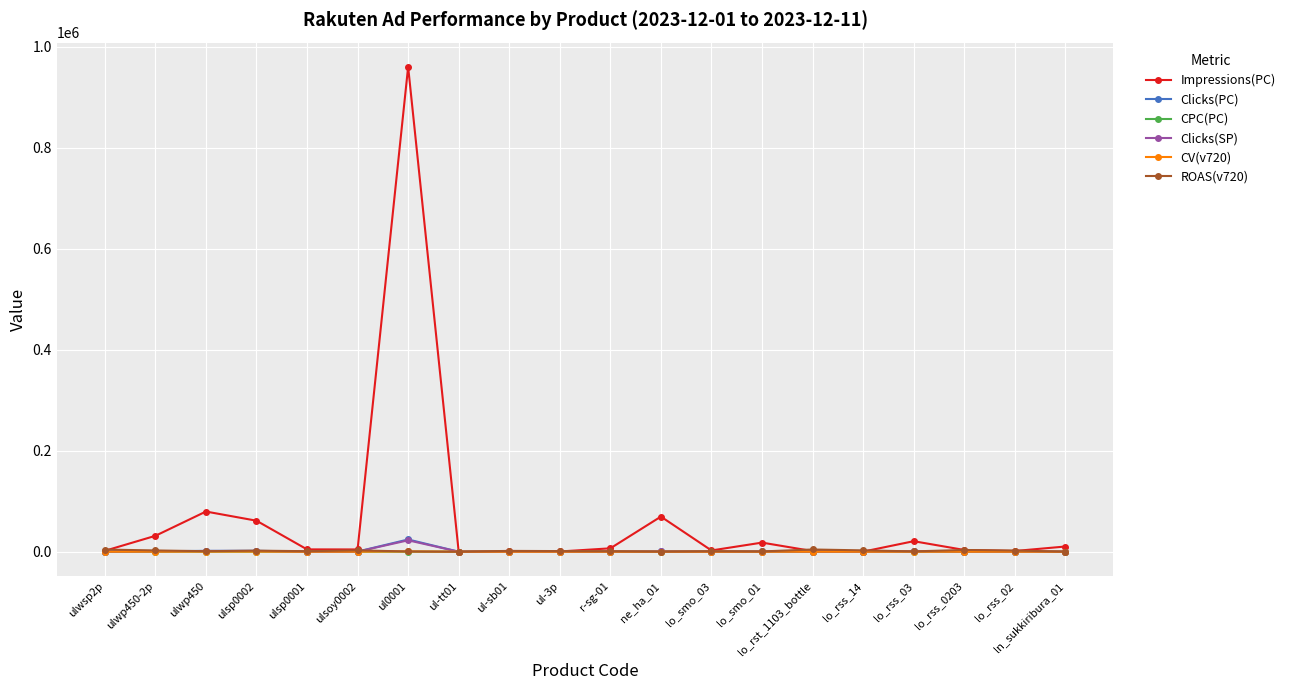

True or false: CPC(PC) has more than 2 interior local peaks.

True